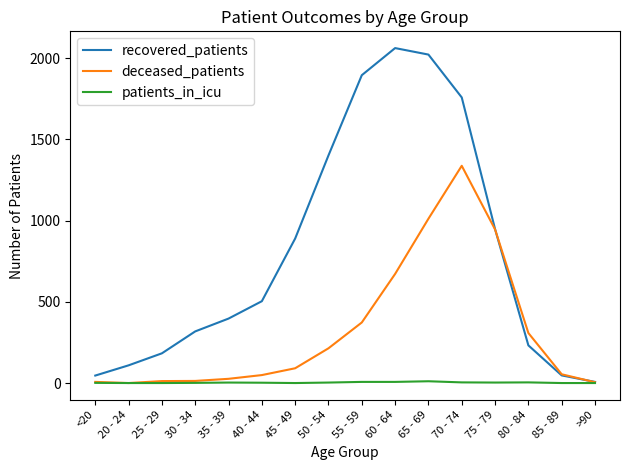

Where is recovered_patients nearest to the value 1035?

75 - 79